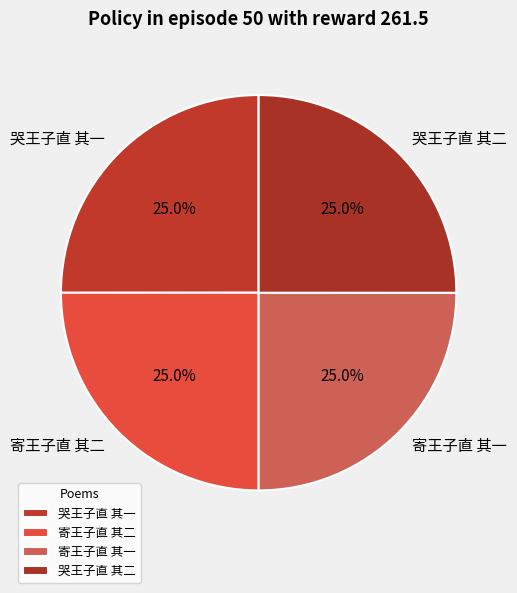

Does 哭王子直 其二 account for over 50% of the chart?

No